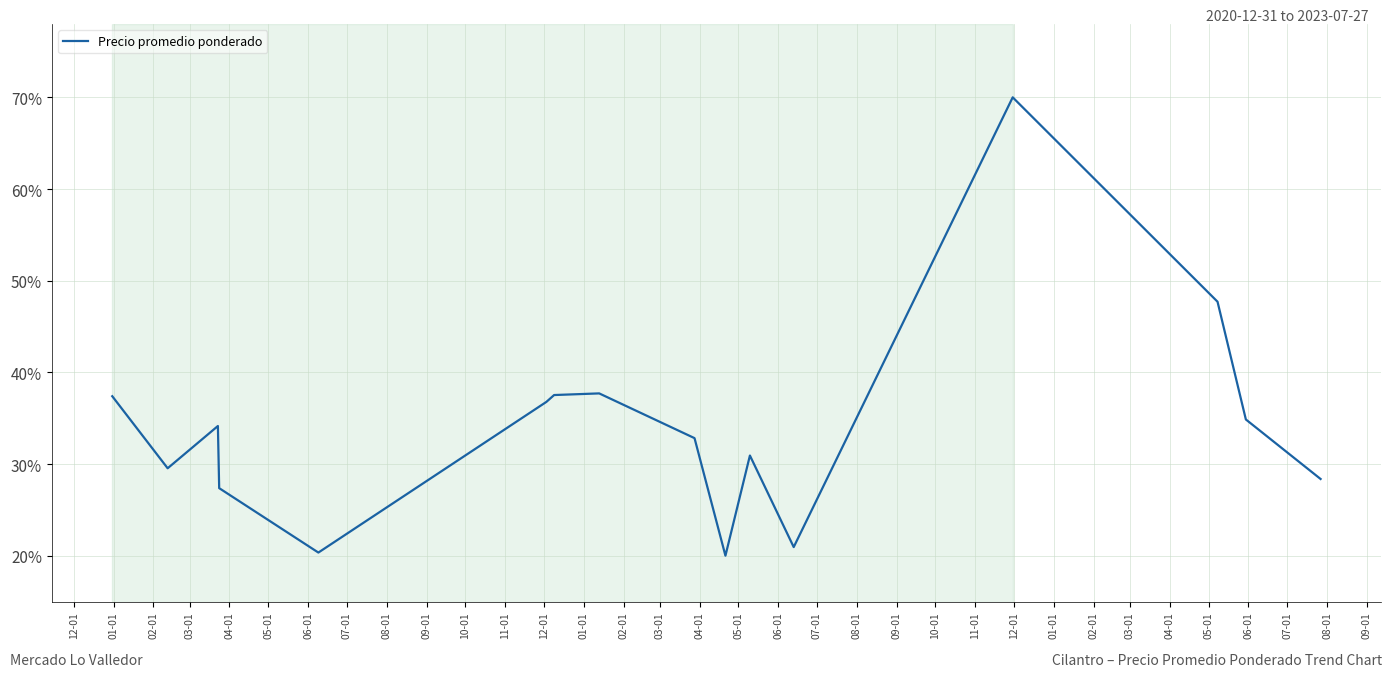

What is the difference between the maximum and minimum values?

50.0